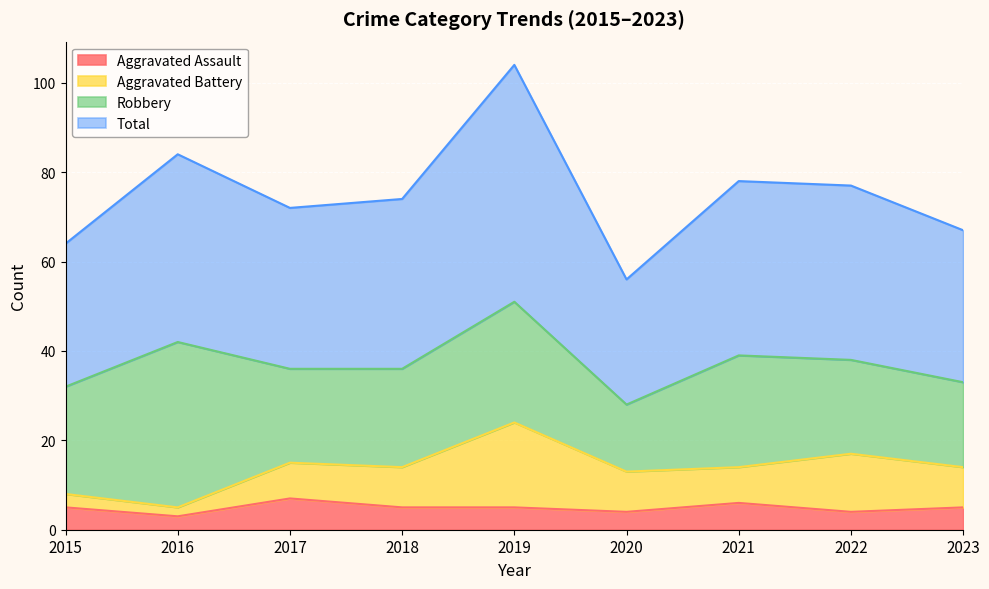

What is the difference between the maximum and minimum values in the Aggravated Assault series?

4